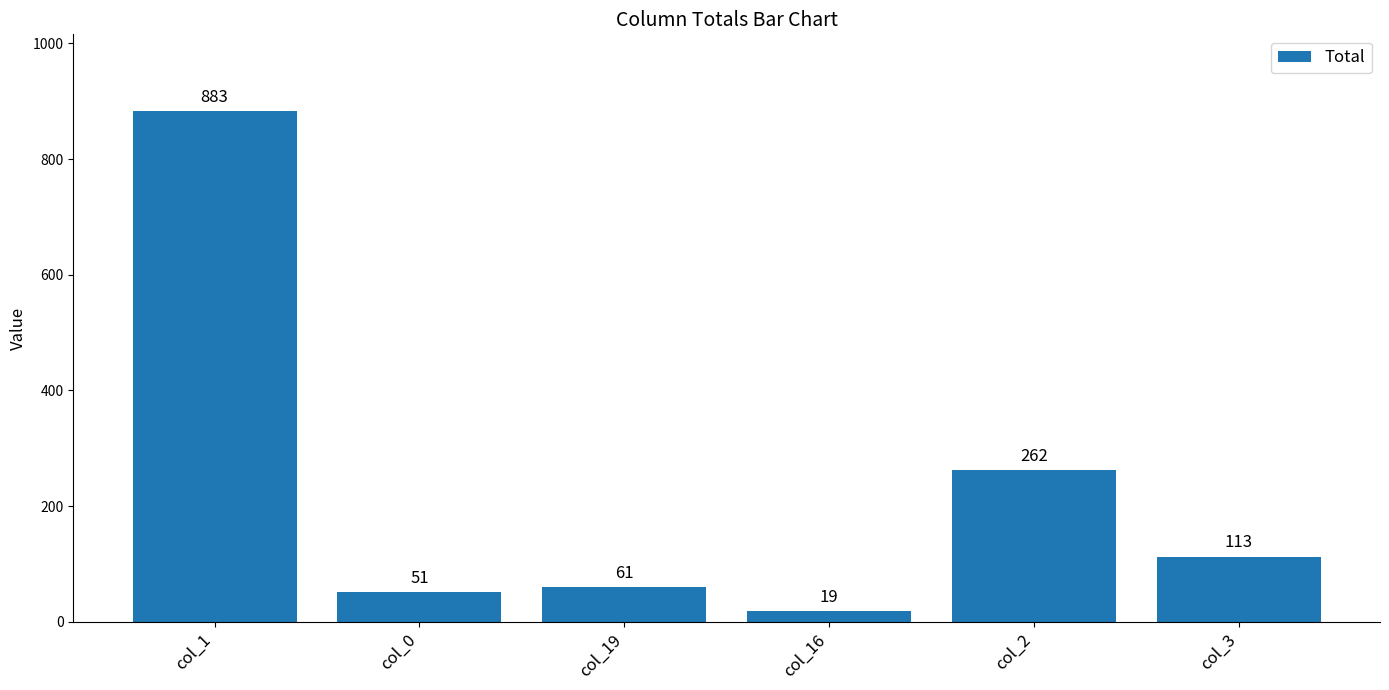

What is the difference between the second highest and second lowest values?

211